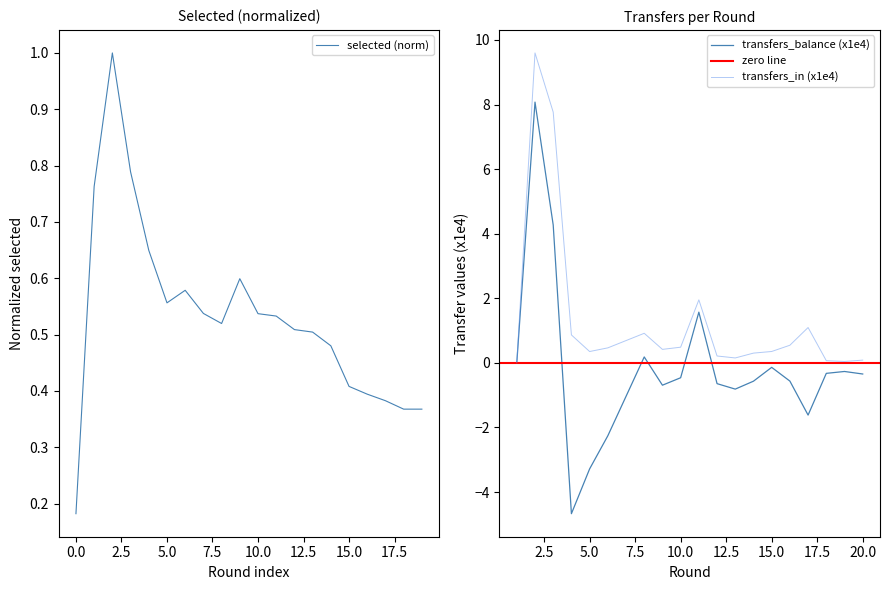

List the series in order of their overall mean, highest first.

transfers_in, selected, transfers_balance